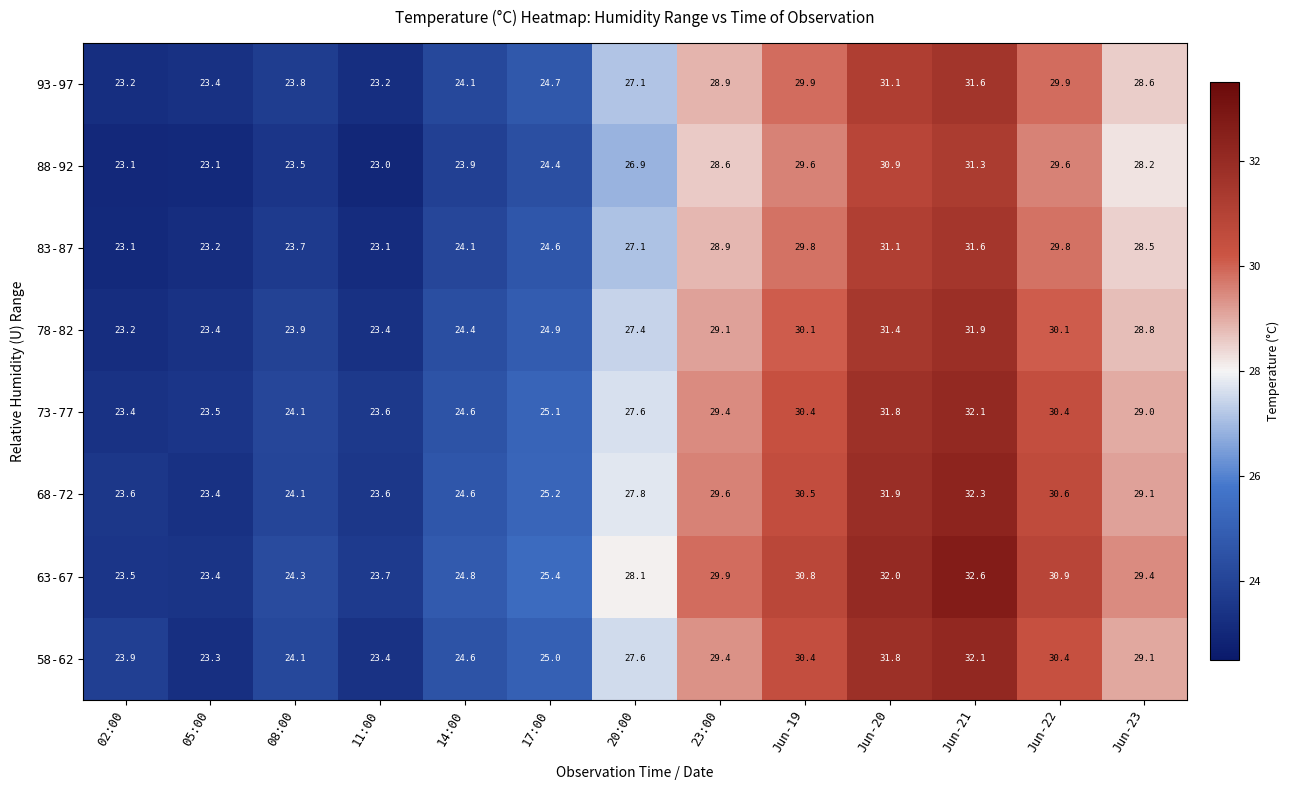

Which category has the highest value across all series?

Jun-21